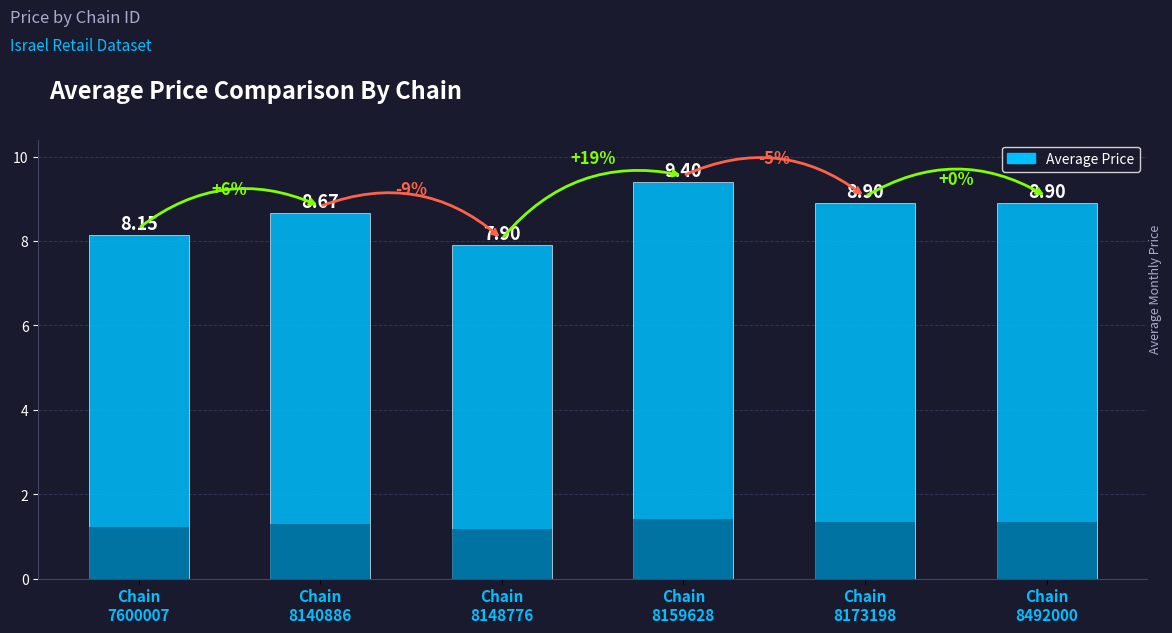

Approximately how many times larger is the value at Chain
8148776 compared to Chain
7600007?

1.0